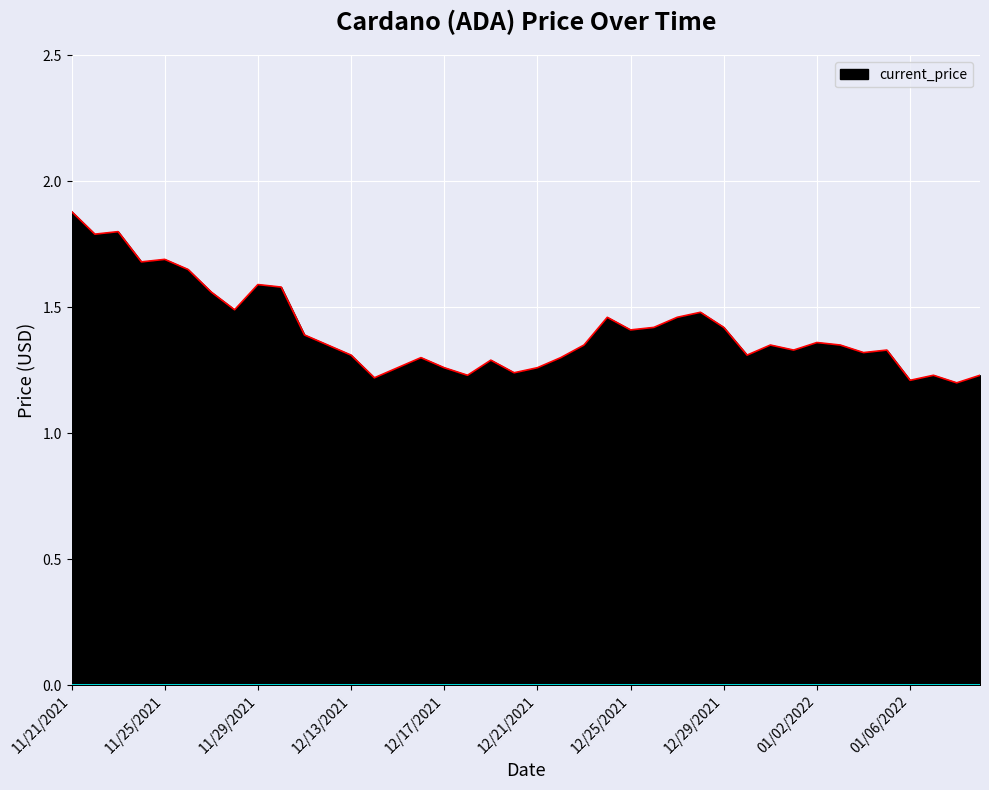

What is the difference between the maximum and minimum values?

0.7